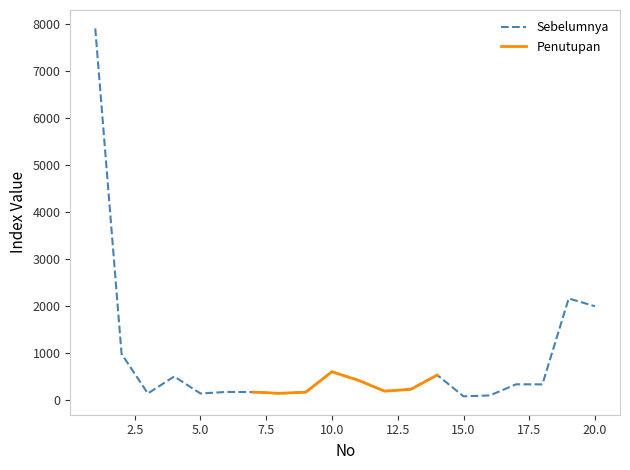

What is the value of the 18th point from the left?

331.3